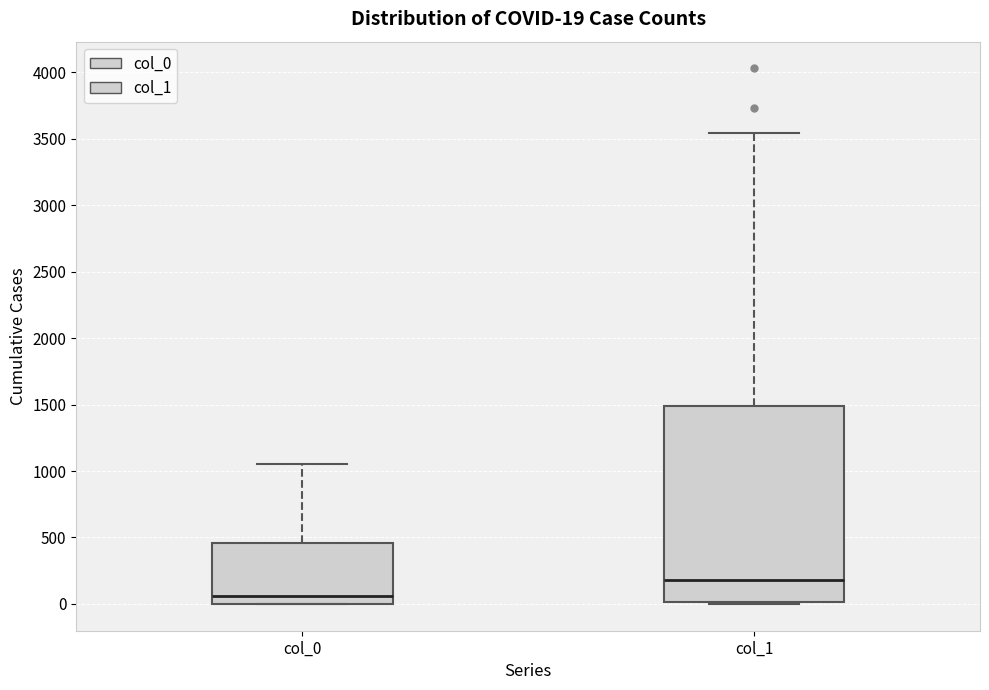

Which box has the lowest median line?

col_0